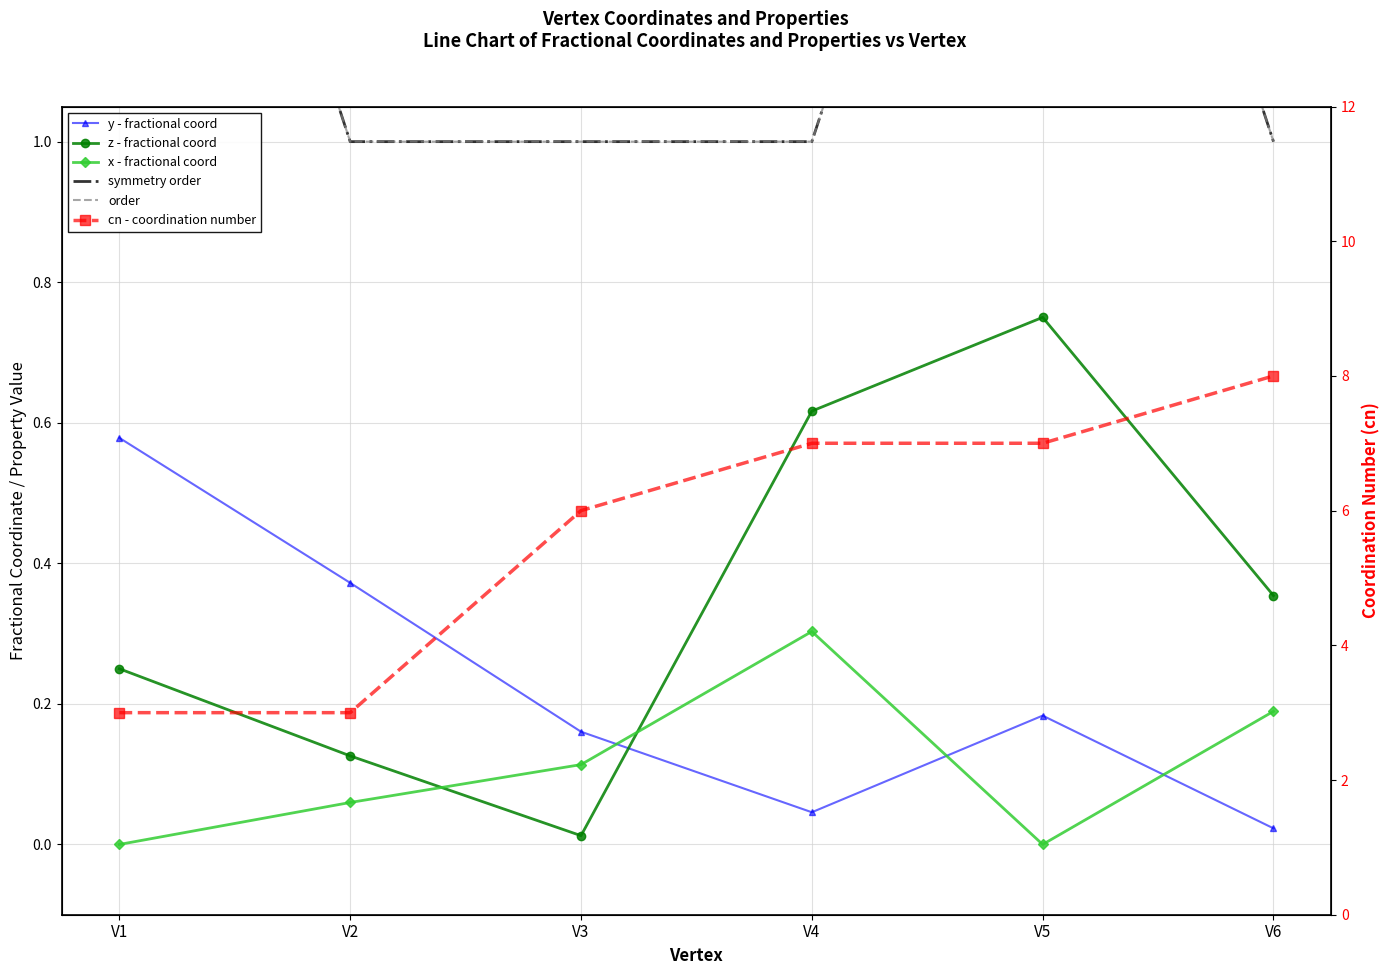

At how many categories does at least one series exceed 4?

4